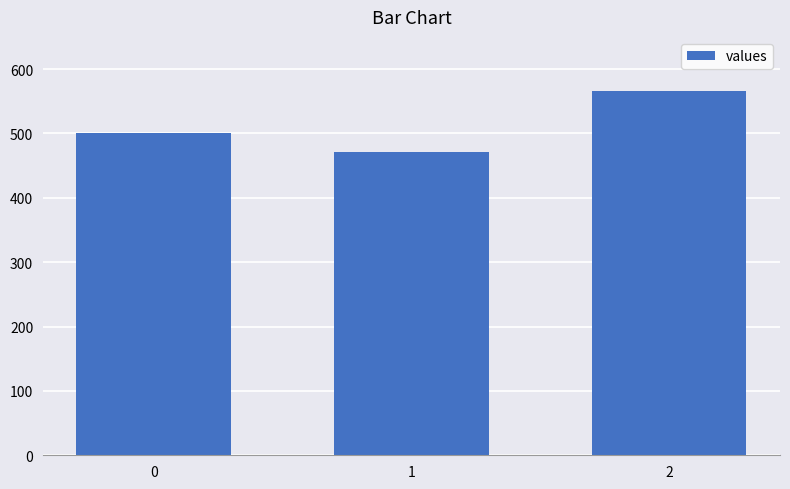

Approximately how many times larger is the value at 2 compared to 0?

1.1